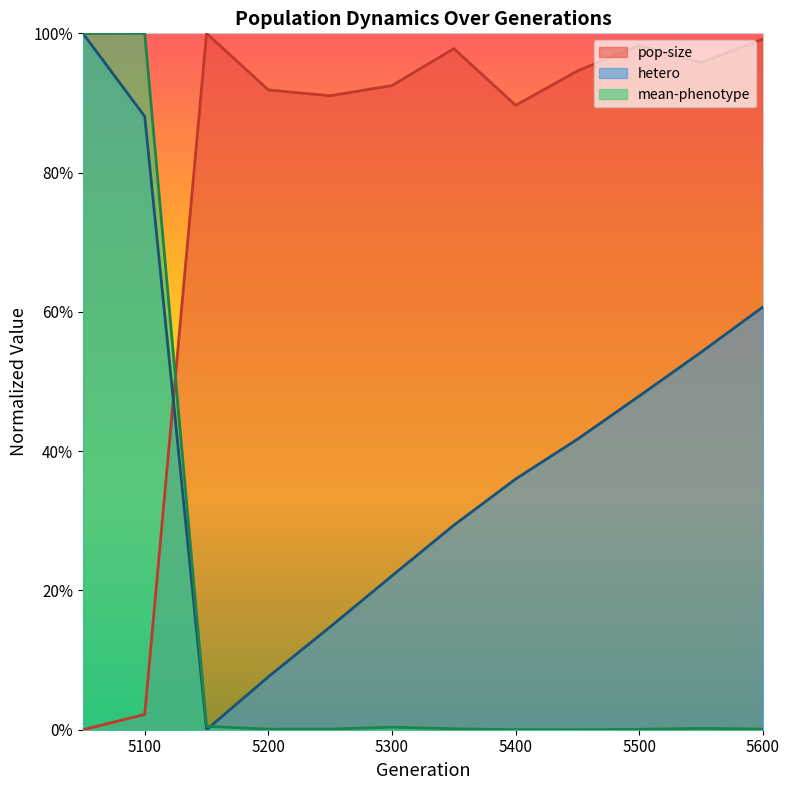

The mean-phenotype series shows 0.0 at 5150. True or false?

False